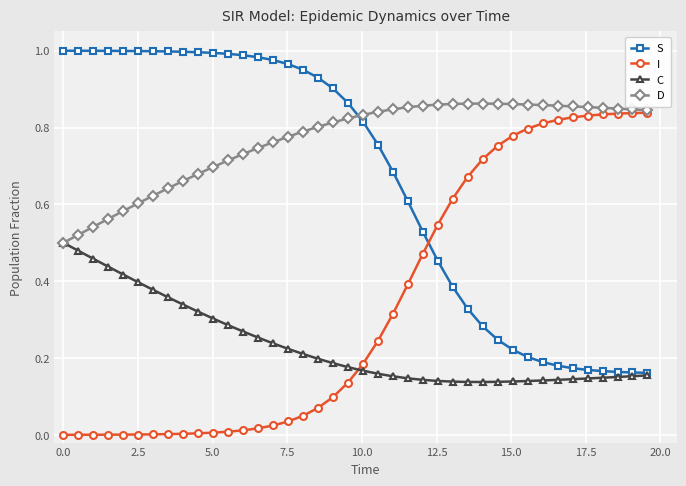

Rank the series by their average value, from highest to lowest.

D, S, I, C